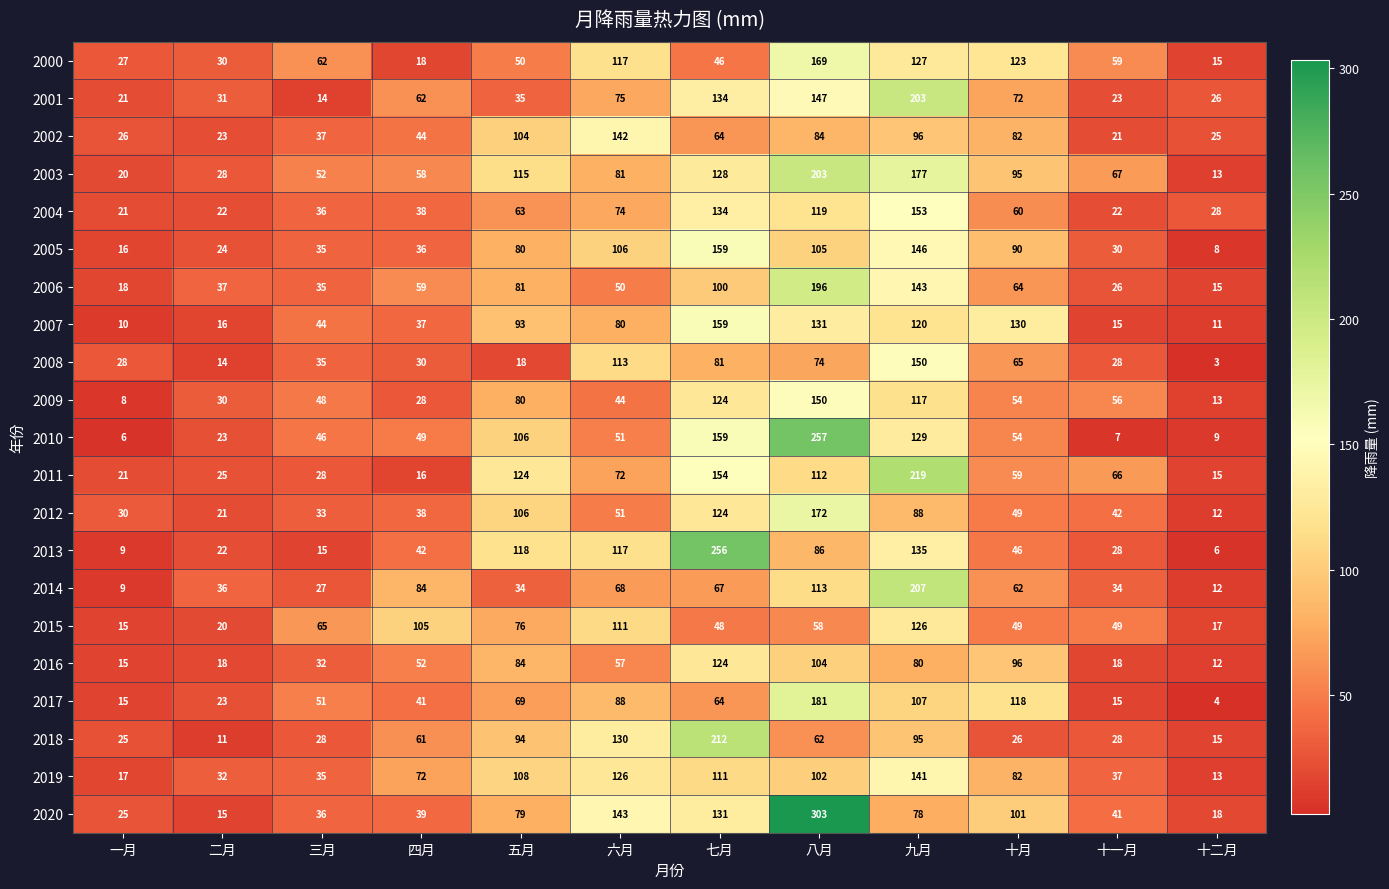

At how many categories does at least one series exceed 288?

1